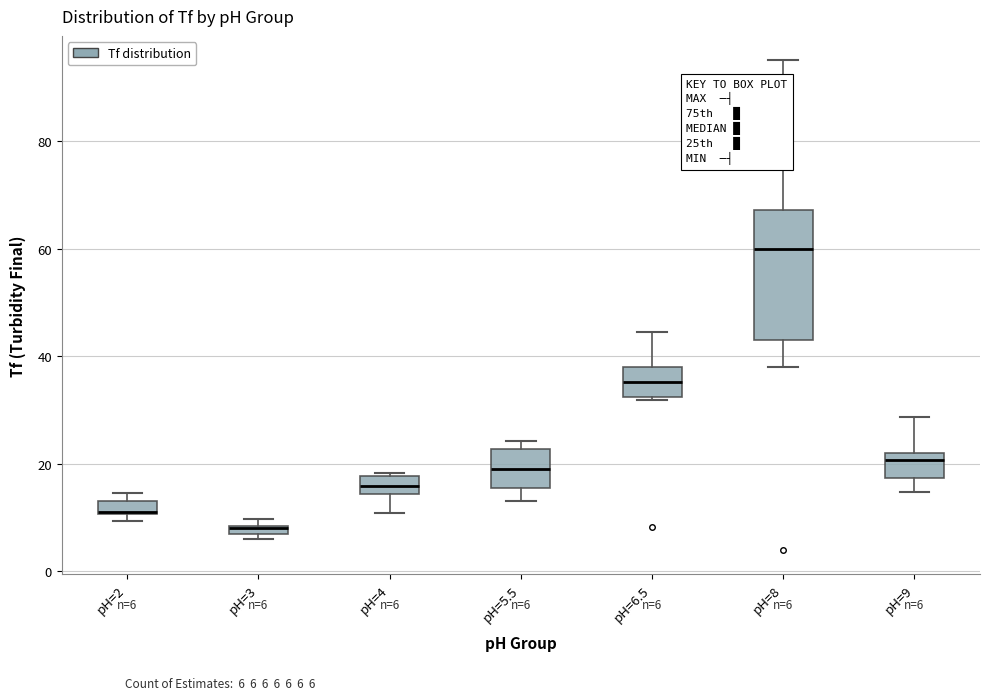

Which box is the tallest, from its lower edge to its upper edge?

pH=8